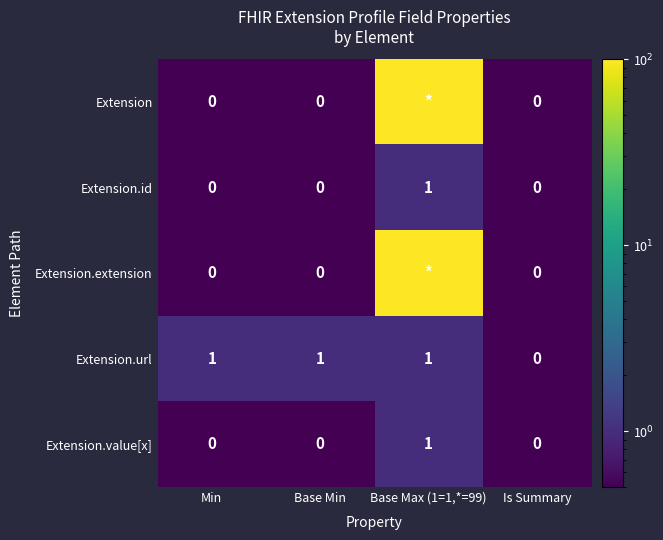

Is the value of Extension.value[x] at Min greater than the value of Extension.id at Base Max (1=1,*=99)?

No